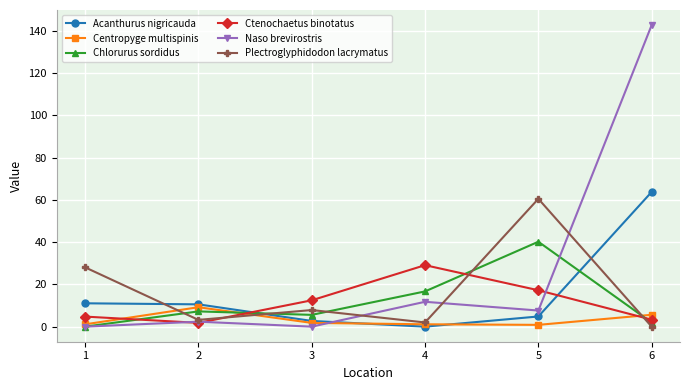

Is it true that Naso brevirostris equals 228.3 at 6?

False